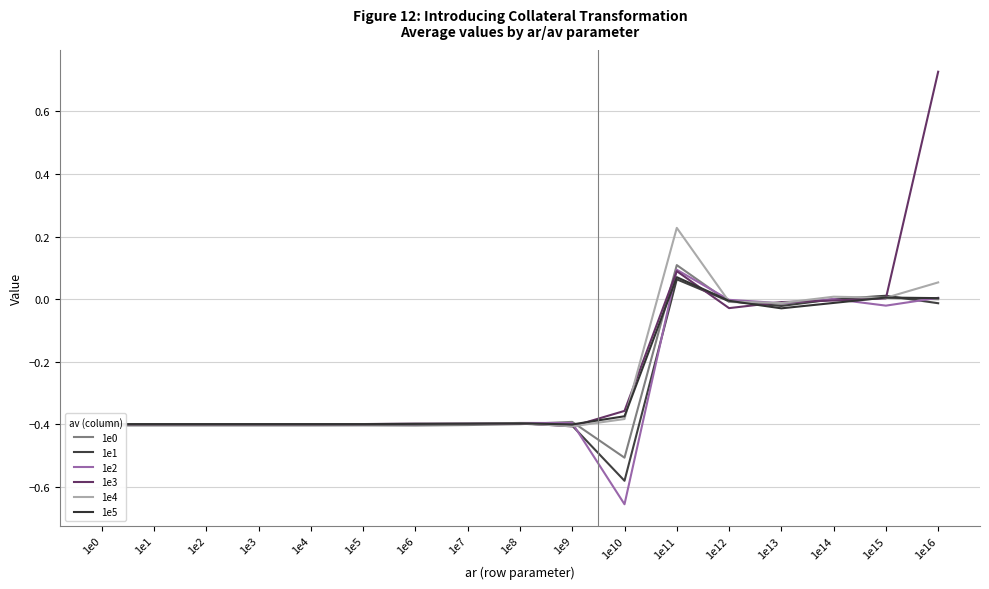

Reading left to right, what are all the values shown in this chart?

1e0: -0.4	-0.4	-0.4	-0.4	-0.4	-0.4	-0.4	-0.4	-0.4	-0.4	-0.5	0.1	-0.0	-0.0	-0.0	0.0	-0.0
1e1: -0.4	-0.4	-0.4	-0.4	-0.4	-0.4	-0.4	-0.4	-0.4	-0.4	-0.6	0.1	-0.0	-0.0	-0.0	0.0	-0.0
1e2: -0.4	-0.4	-0.4	-0.4	-0.4	-0.4	-0.4	-0.4	-0.4	-0.4	-0.7	0.1	-0.0	-0.0	0.0	-0.0	0.0
1e3: -0.4	-0.4	-0.4	-0.4	-0.4	-0.4	-0.4	-0.4	-0.4	-0.4	-0.4	0.1	-0.0	-0.0	-0.0	0.0	0.7
1e4: -0.4	-0.4	-0.4	-0.4	-0.4	-0.4	-0.4	-0.4	-0.4	-0.4	-0.4	0.2	-0.0	-0.0	0.0	0.0	0.1
1e5: -0.4	-0.4	-0.4	-0.4	-0.4	-0.4	-0.4	-0.4	-0.4	-0.4	-0.4	0.1	-0.0	-0.0	-0.0	0.0	0.0